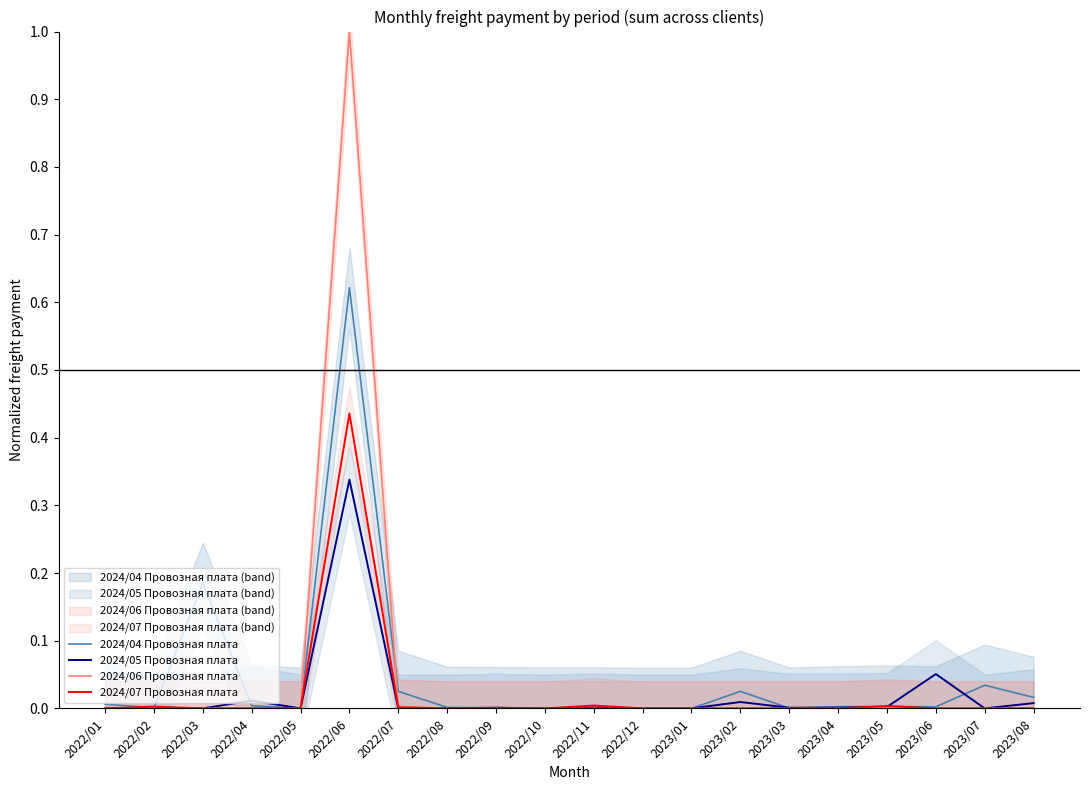

Which series has the widest spread of values?

2024/06 Провозная плата